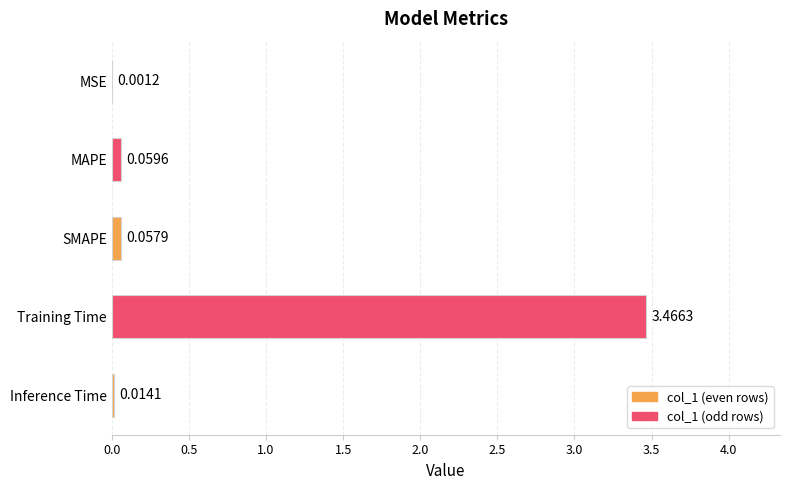

At which label is the value closest to 1?

MAPE